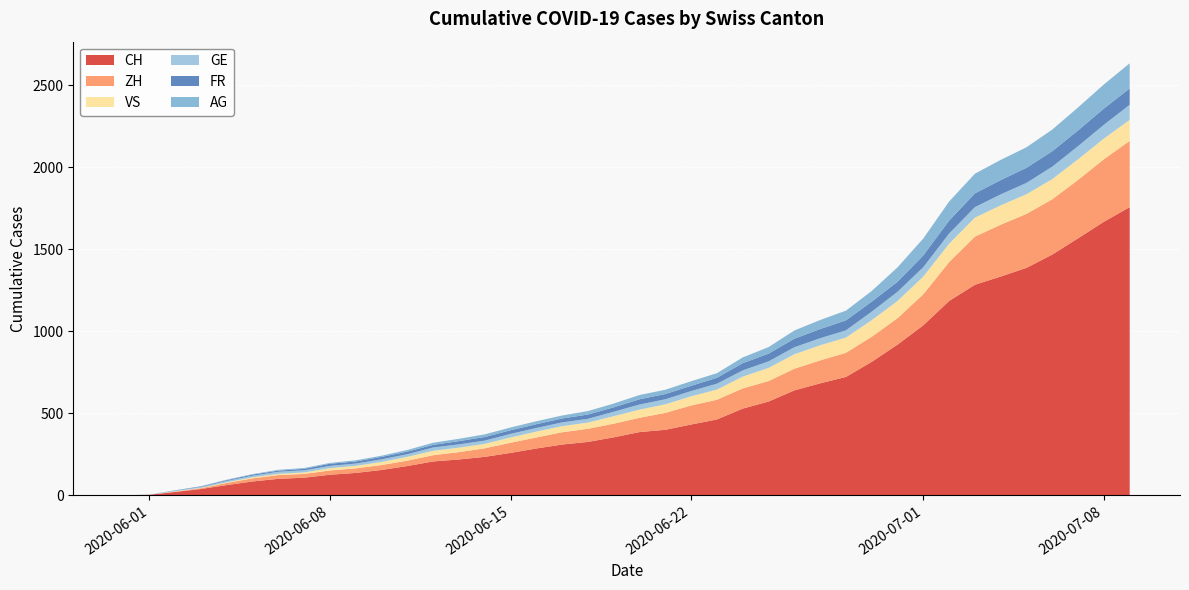

Reading right to left, list all the values displayed in this chart.

CH: 1756	1667	1566	1467	1386	1333	1283	1184	1036	918	813	721	682	639	571	528	462	431	399	385	353	325	309	285	258	234	218	206	178	154	136	125	107	100	84	62	38	20	3	0
ZH: 404	381	356	337	329	316	293	237	189	161	153	147	140	132	125	123	120	116	103	87	83	80	75	67	62	52	45	38	33	30	28	26	23	23	19	13	5	2	0	0
VS: 128	126	126	123	120	118	116	112	108	105	101	93	92	88	80	72	62	56	52	50	46	38	37	36	32	27	27	27	23	19	15	14	9	7	6	4	2	2	0	0
GE: 92	84	80	76	69	67	64	62	57	56	52	44	43	43	40	38	36	32	31	31	27	23	23	22	22	20	20	20	16	16	14	14	13	13	10	8	6	4	1	0
FR: 100	99	96	94	92	87	84	79	72	61	61	61	56	52	47	44	36	32	32	32	27	26	24	23	22	22	20	16	16	15	13	13	9	7	7	5	3	2	0	0
AG: 153	147	140	132	125	123	120	116	103	88	65	59	55	50	40	35	28	28	26	26	23	21	18	18	17	16	14	13	10	7	7	5	5	5	3	3	1	0	0	0